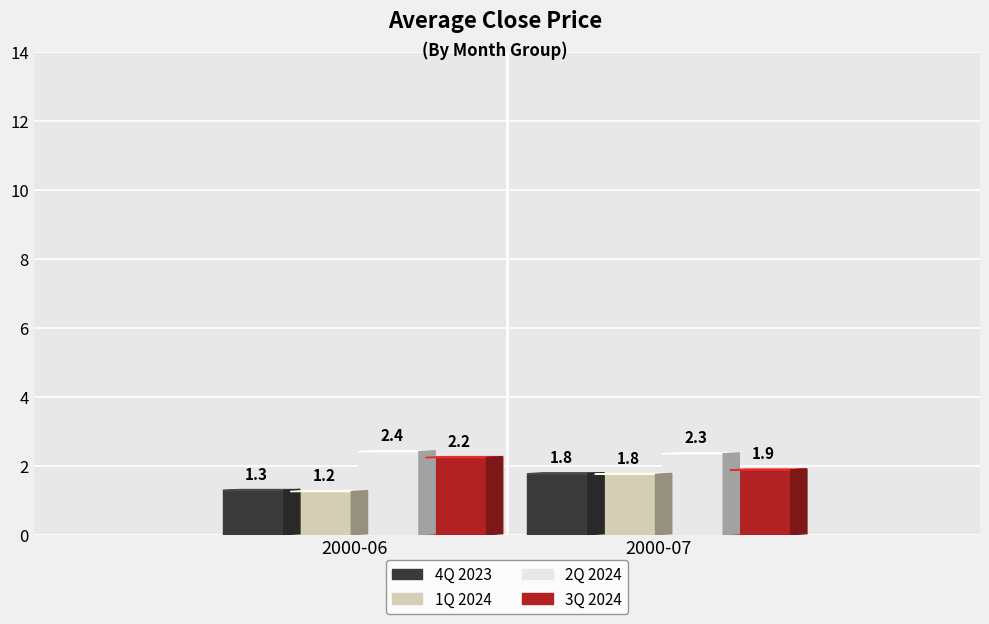

What is the sum of all 2Q 2024 values?

4.8